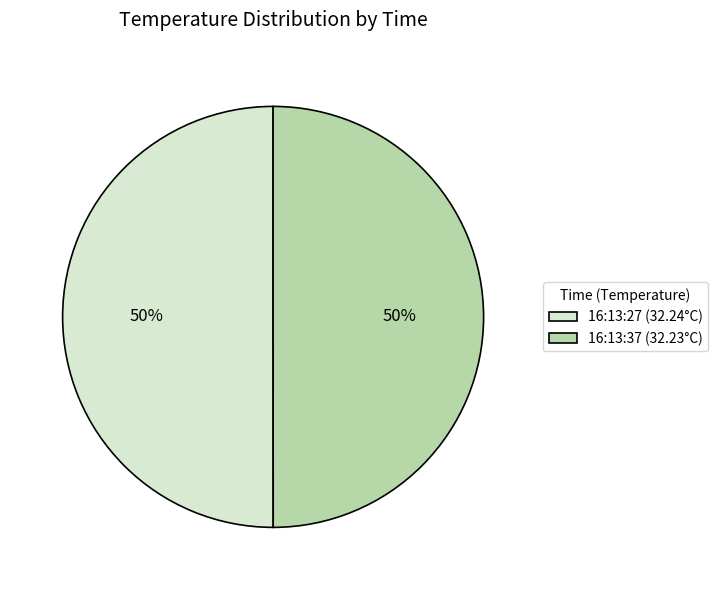

Combined, do 16:13:27 (32.24°C) and 16:13:37 (32.23°C) account for over 50%?

Yes